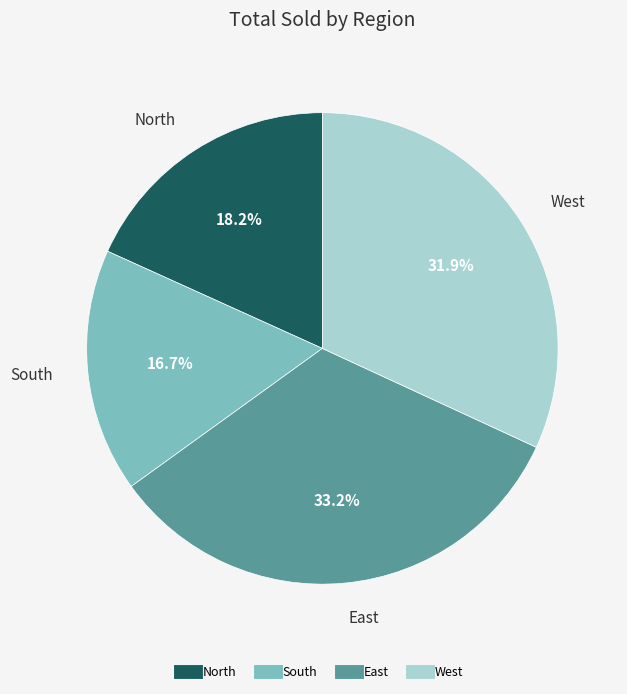

Count the number of slices in the pie.

4